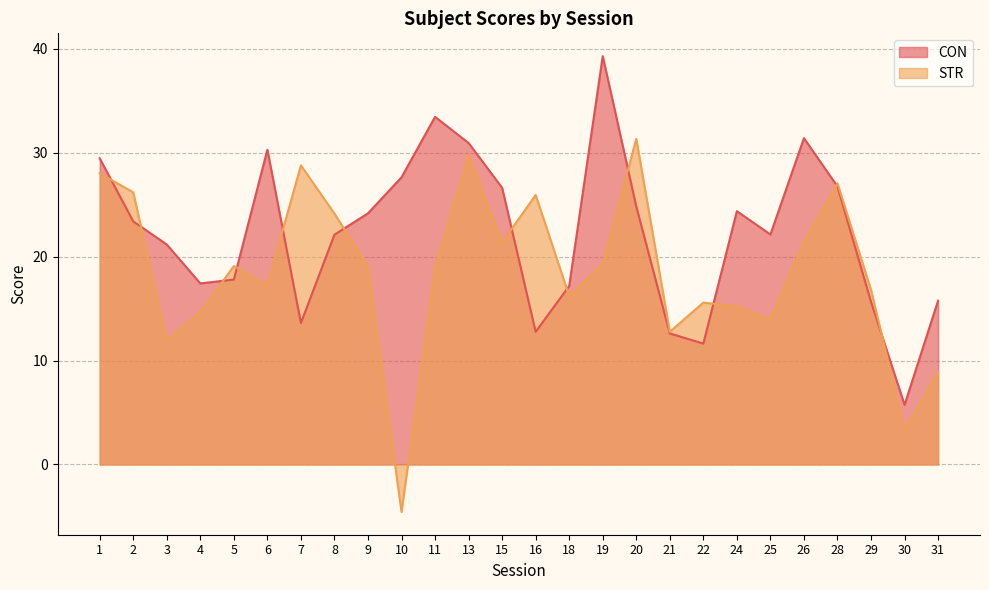

How many intersections are there between STR and CON?

12